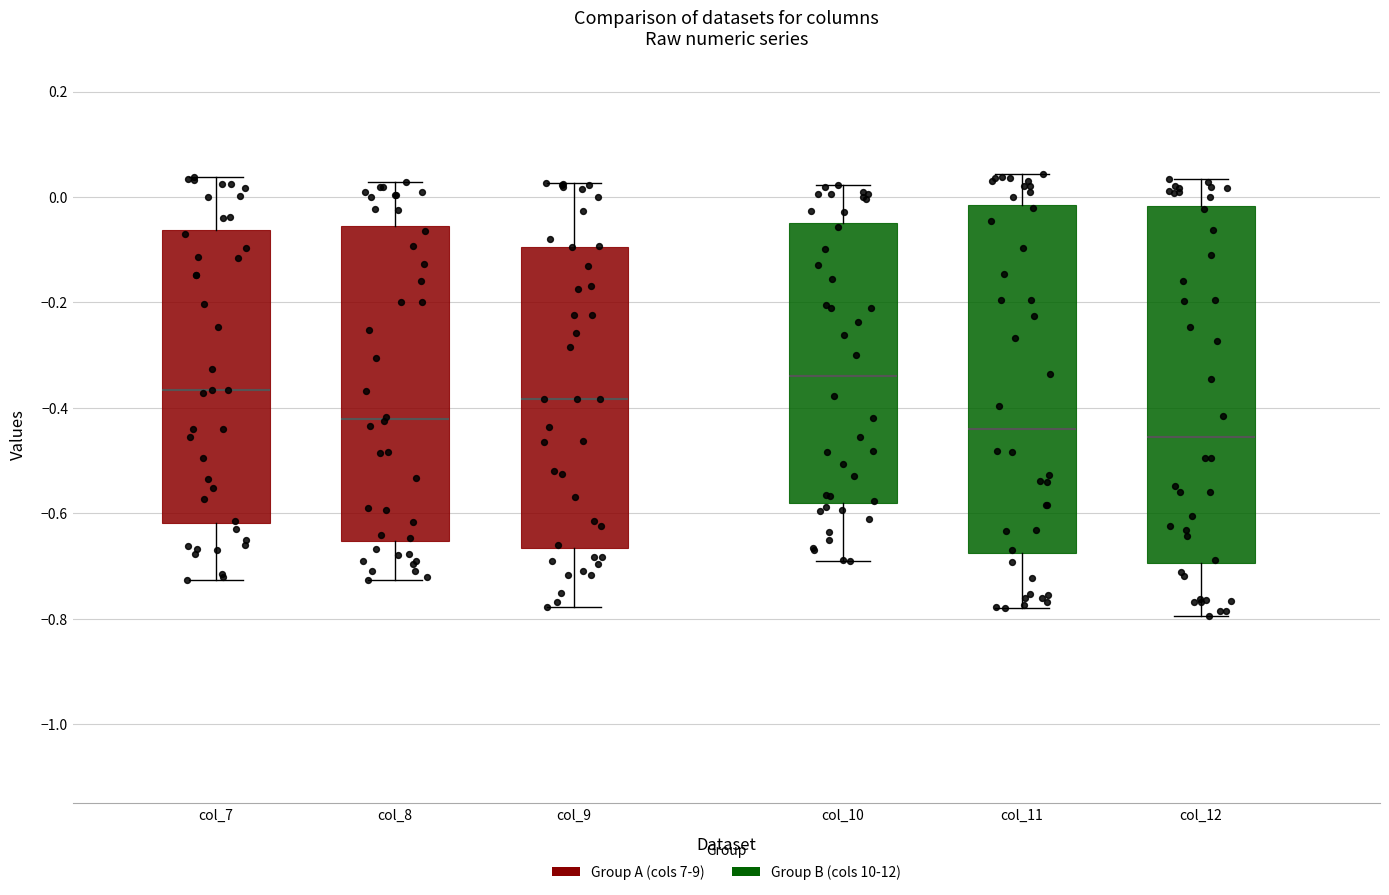

Which box's median line is the highest?

col_10